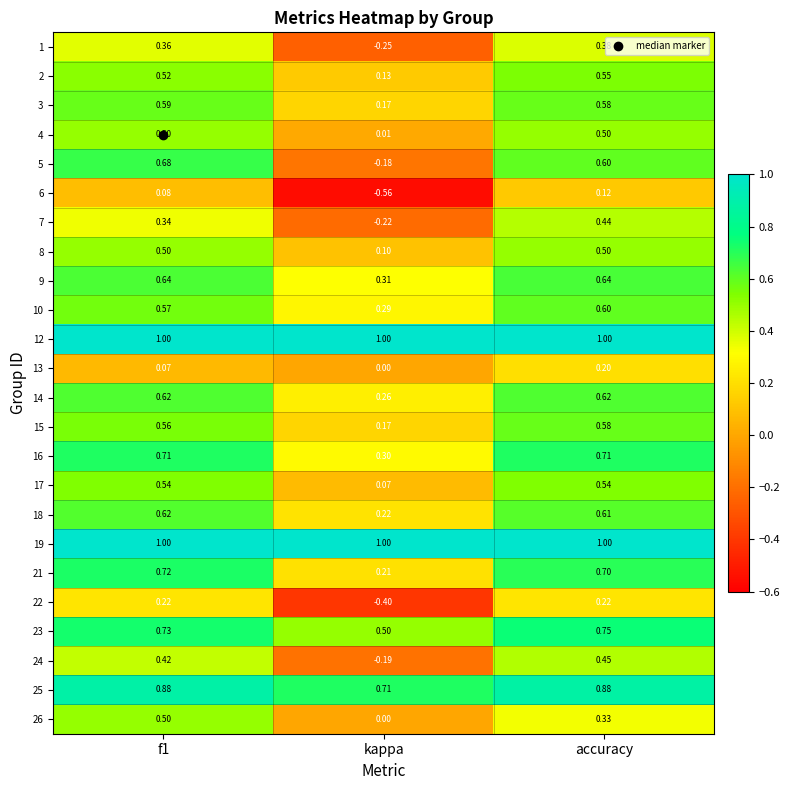

Is the value of 9 at kappa greater than the value of 10 at f1?

No